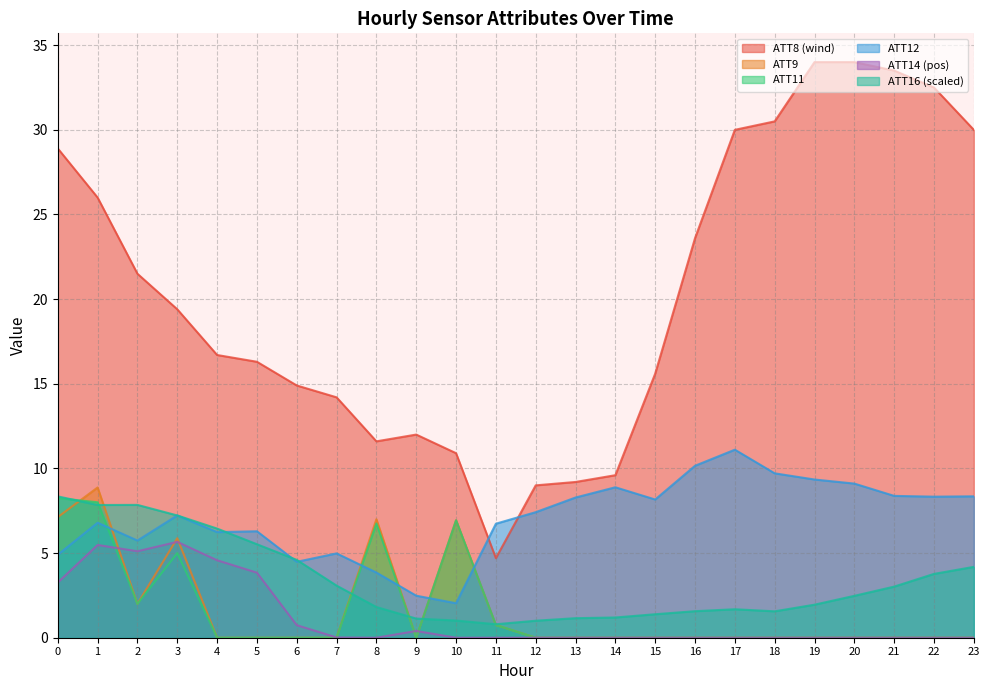

How many data points does each series have?

24